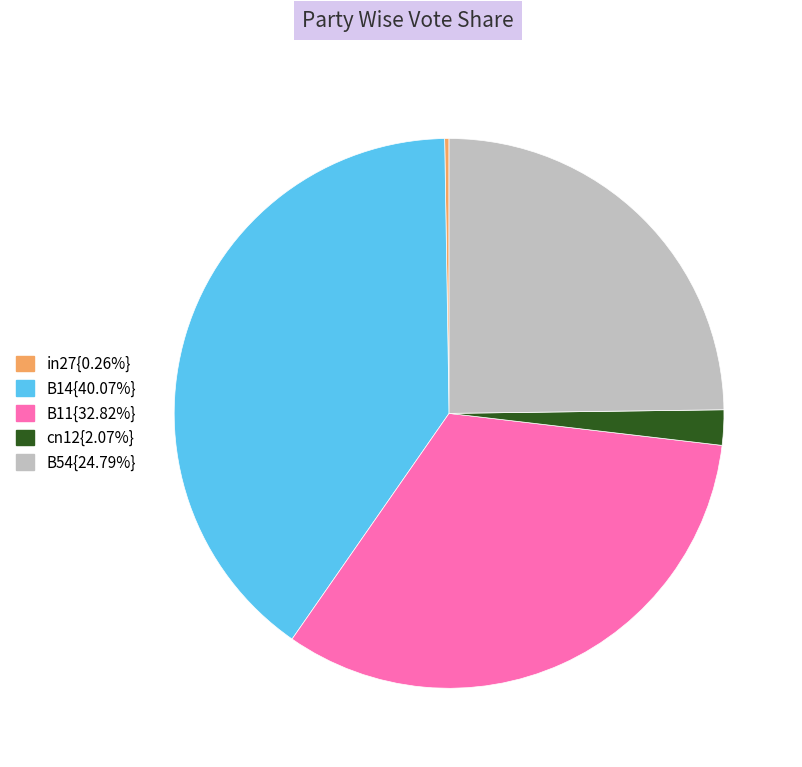

Is there a majority slice in this chart?

No